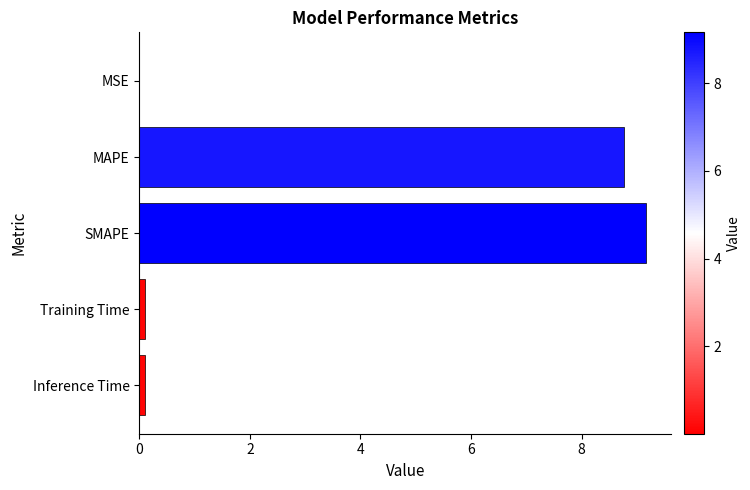

The chart shows a value of 14.1 at SMAPE. True or false?

False